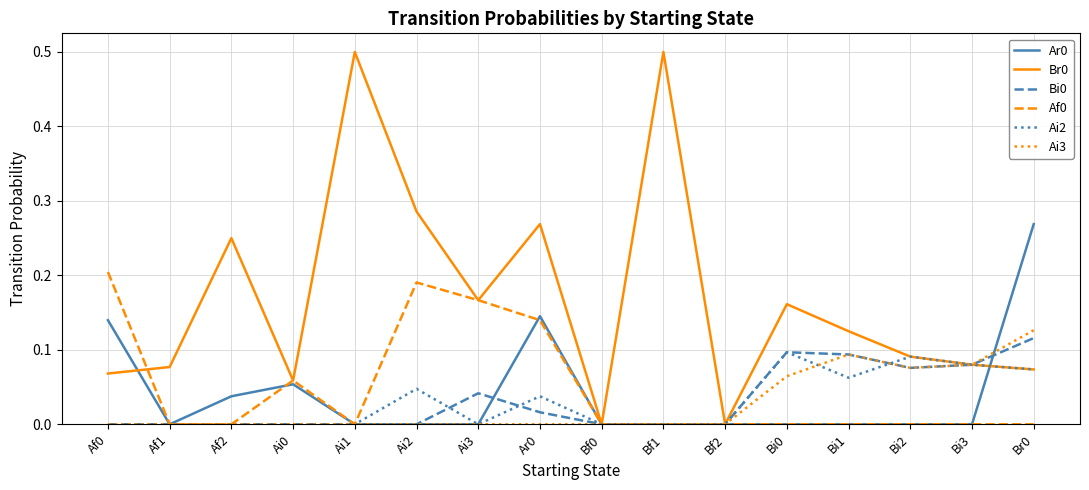

What is the difference between the highest and lowest values at Ai1?

0.5